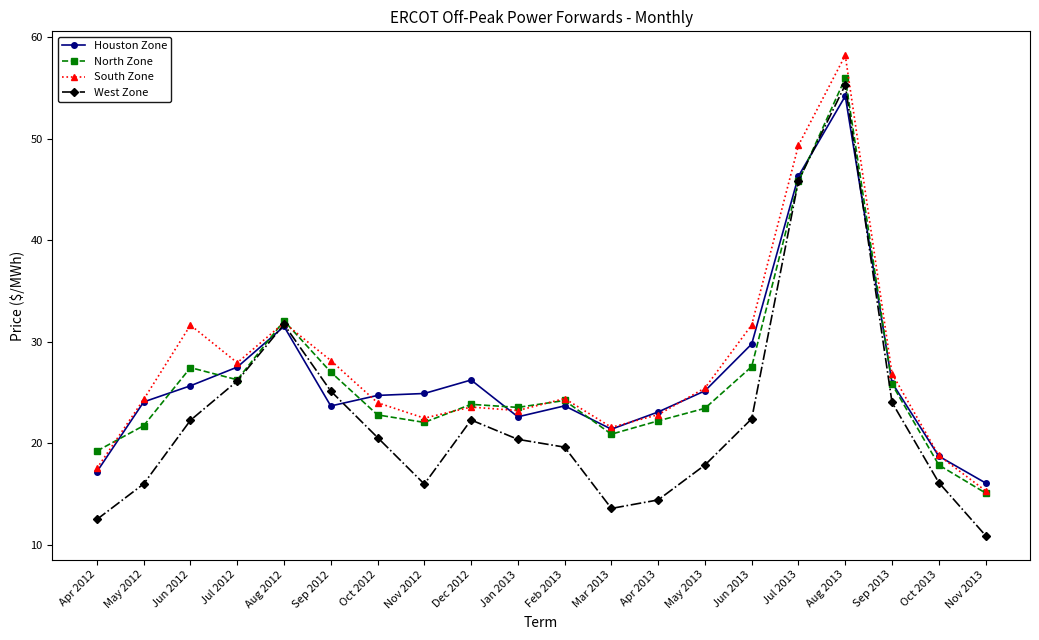

At which category is the sum across all series the highest?

Aug 2013